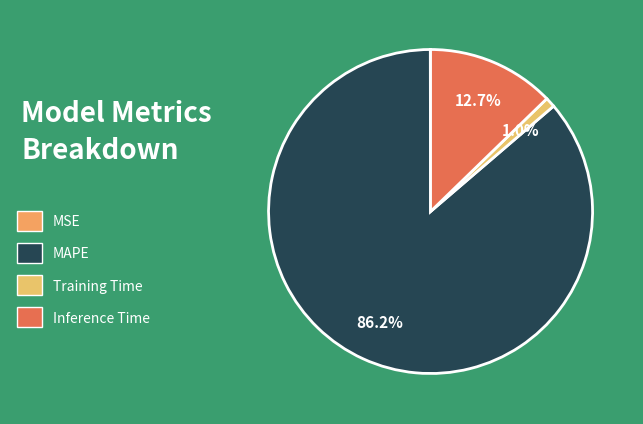

Which slice represents more than half of the pie?

MAPE